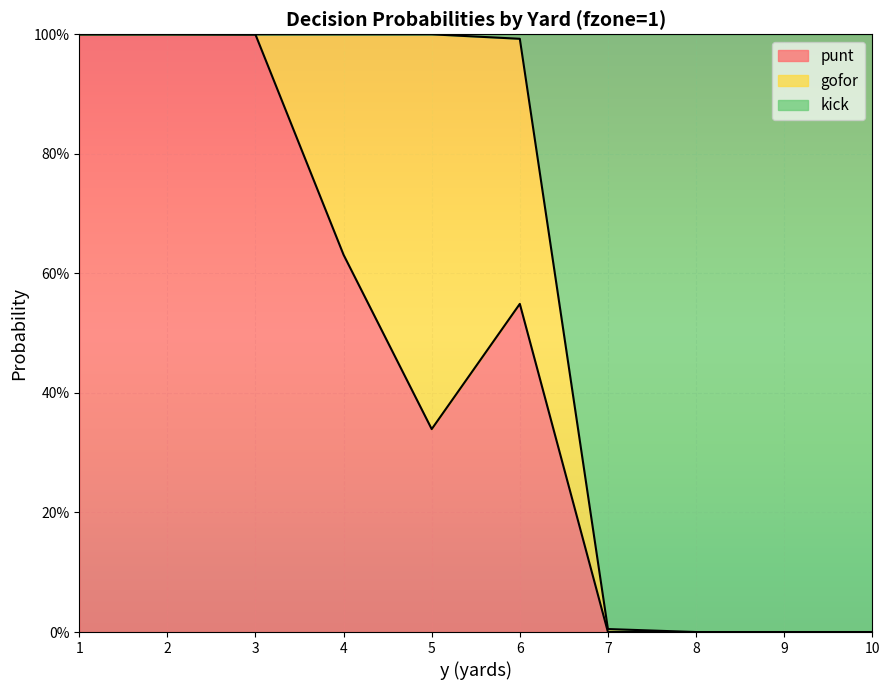

Does the chart display data point markers on the line(s)?

No